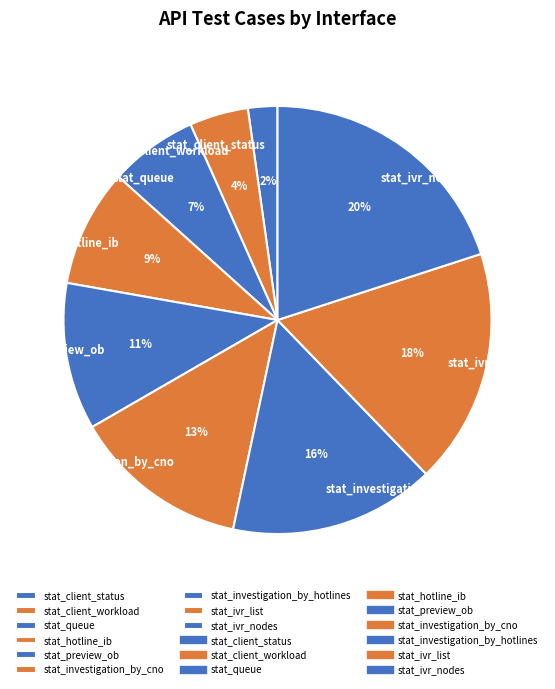

To the nearest percent, what is the average slice percentage?

11%